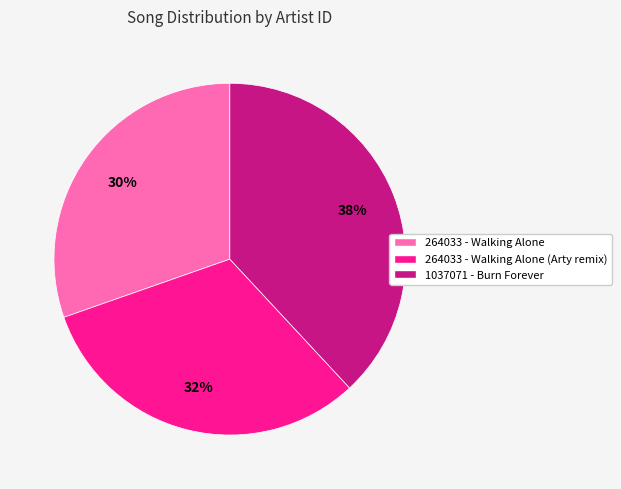

Is there a majority slice in this chart?

No